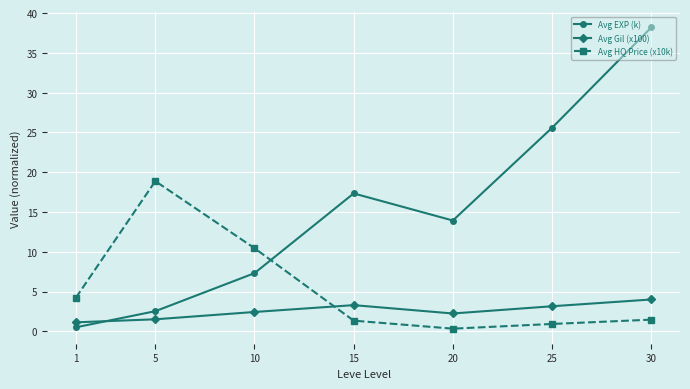

True or false: Avg EXP (k) has a value of 2.5 at 5.

True